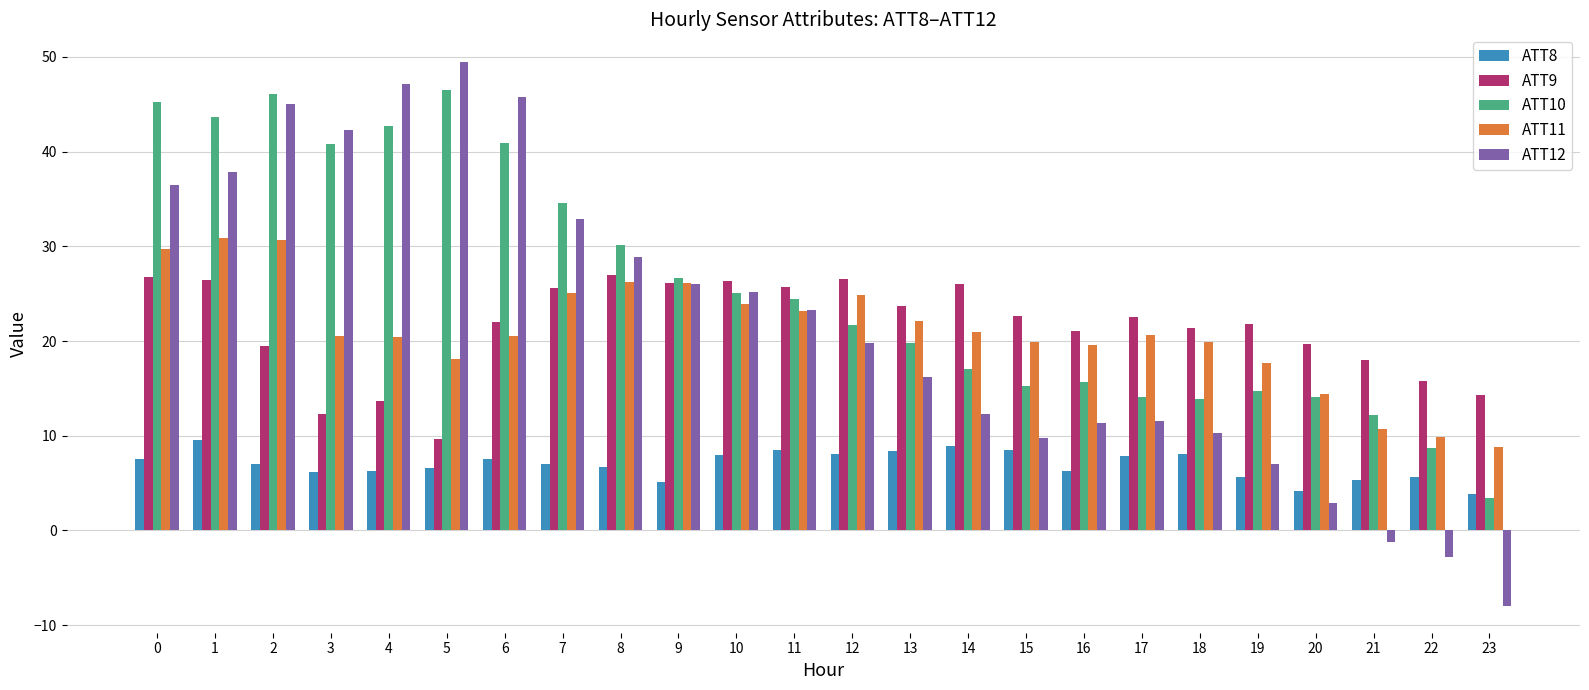

How many series are shown in this chart?

5